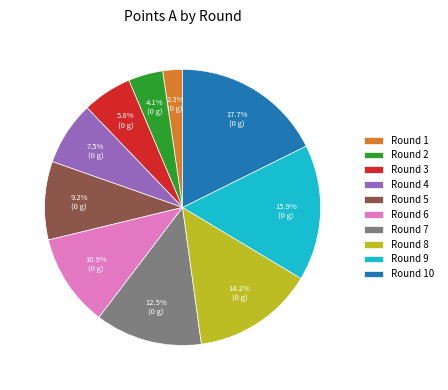

To the nearest percent, what is the average slice percentage?

10%